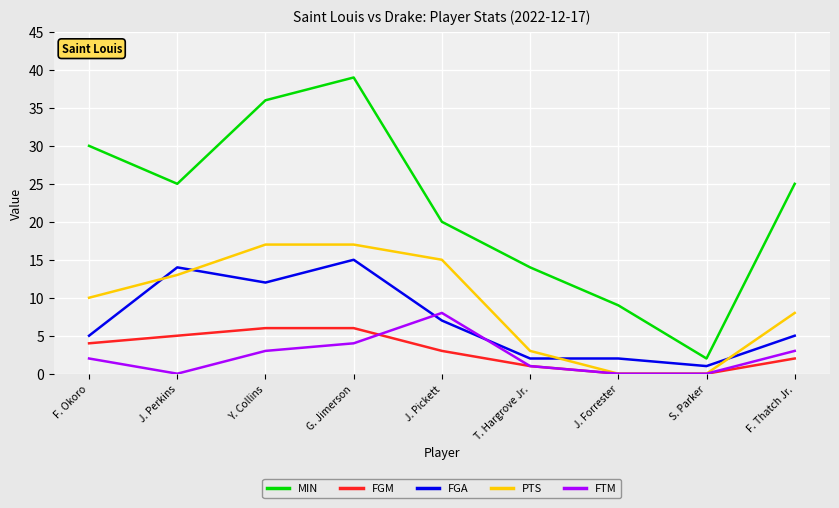

List the series in order of their peak value, highest first.

MIN, PTS, FGA, FTM, FGM